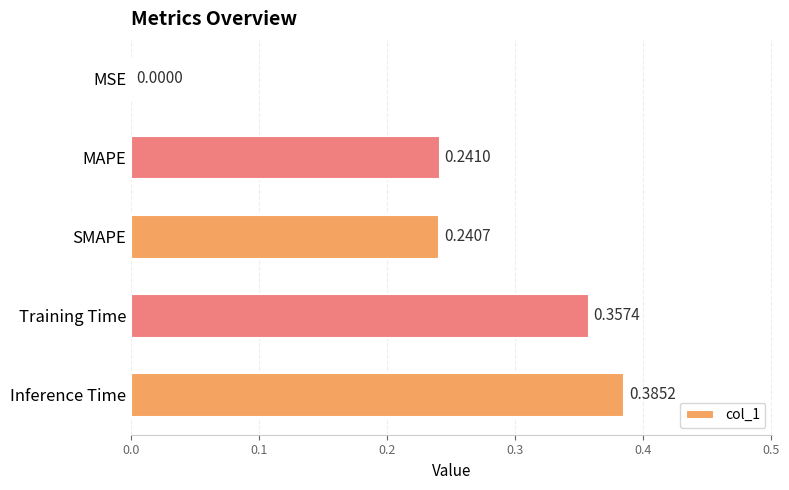

At which category does the chart reach its peak across all series?

Inference Time